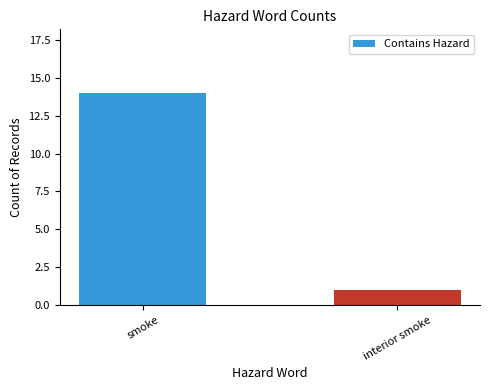

At which label is the value closest to 7?

interior smoke